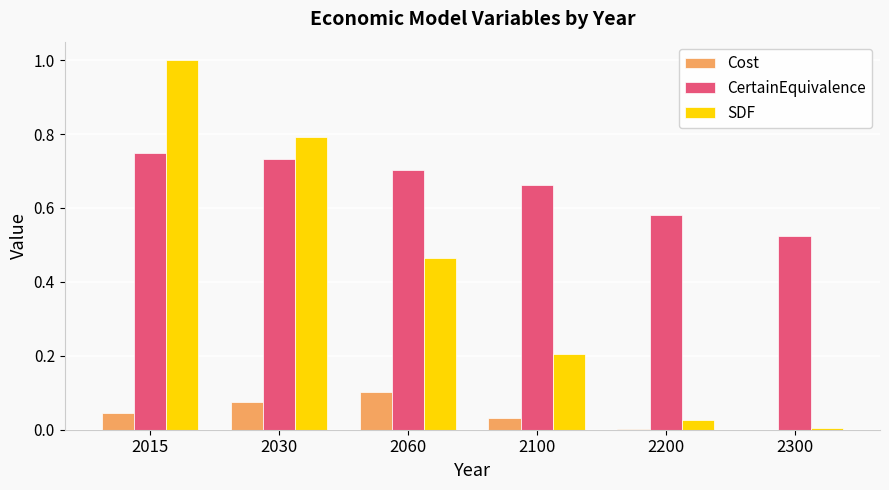

Does the chart contain stacked bars?

No